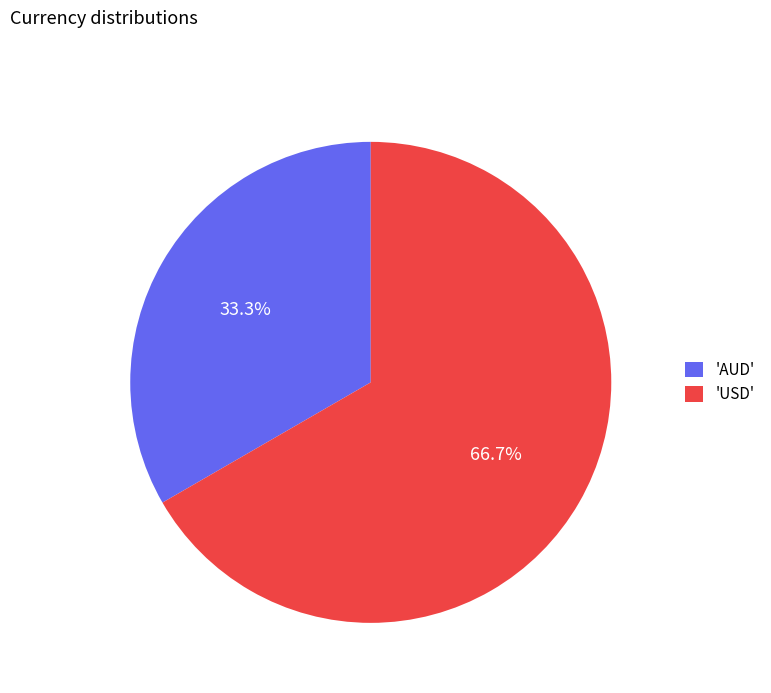

Rank the categories by value from highest to lowest.

'USD', 'AUD'